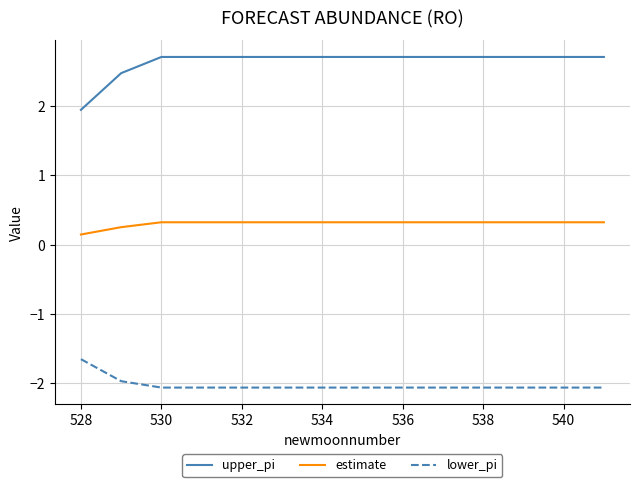

True or false: upper_pi and estimate cross at least once.

False